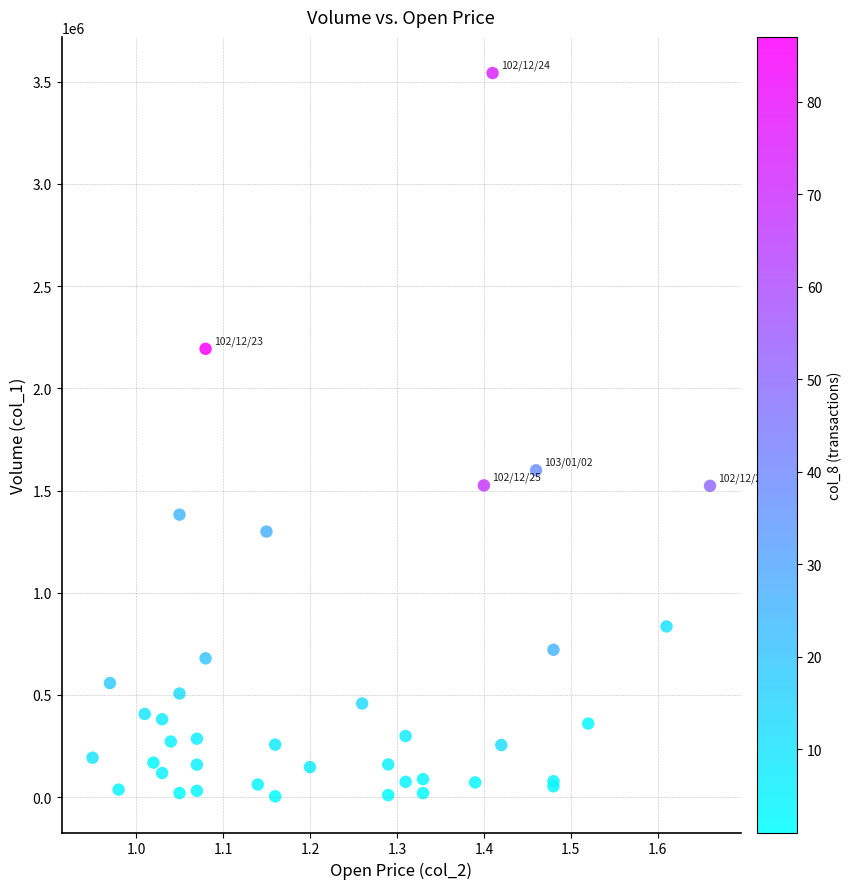

What Y value in the scatter plot is closest to 1773000?

1599000